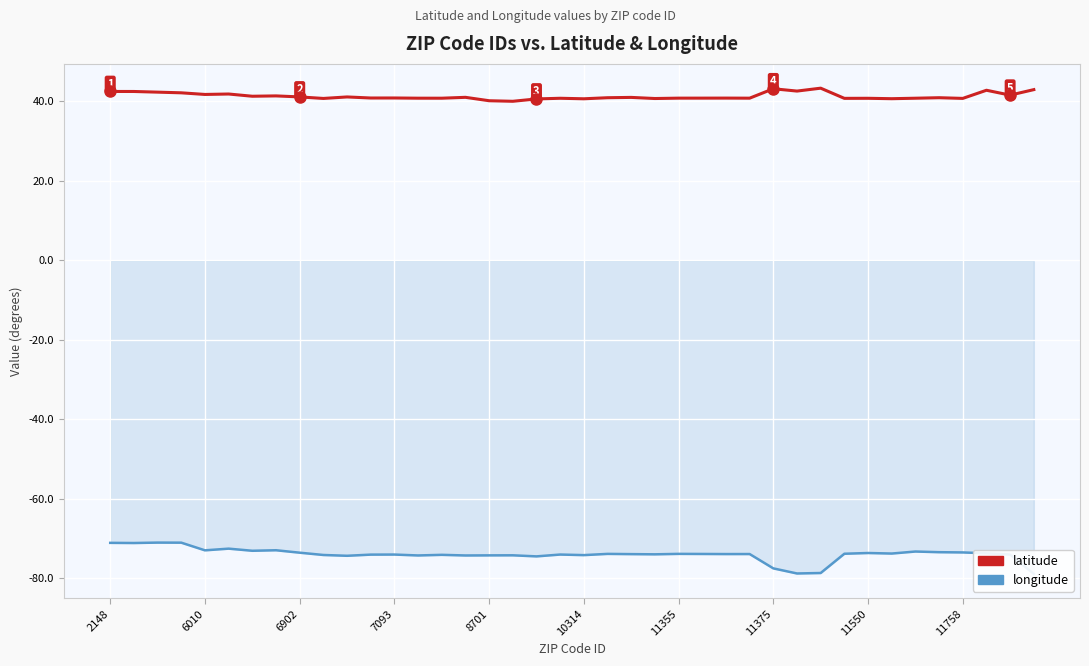

What is the minimum value for longitude?

-78.9